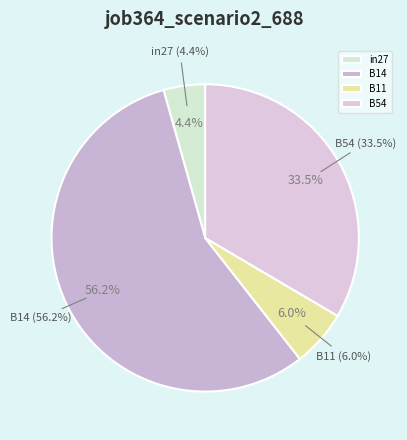

Combined, do B11 and B14 account for over 50%?

Yes